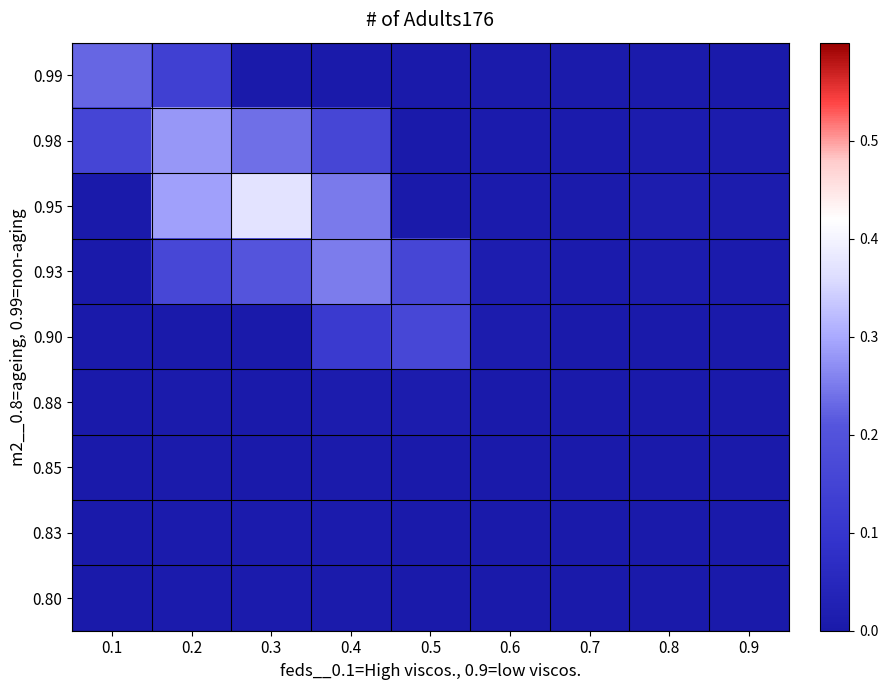

At how many categories does at least one series exceed 0?

9